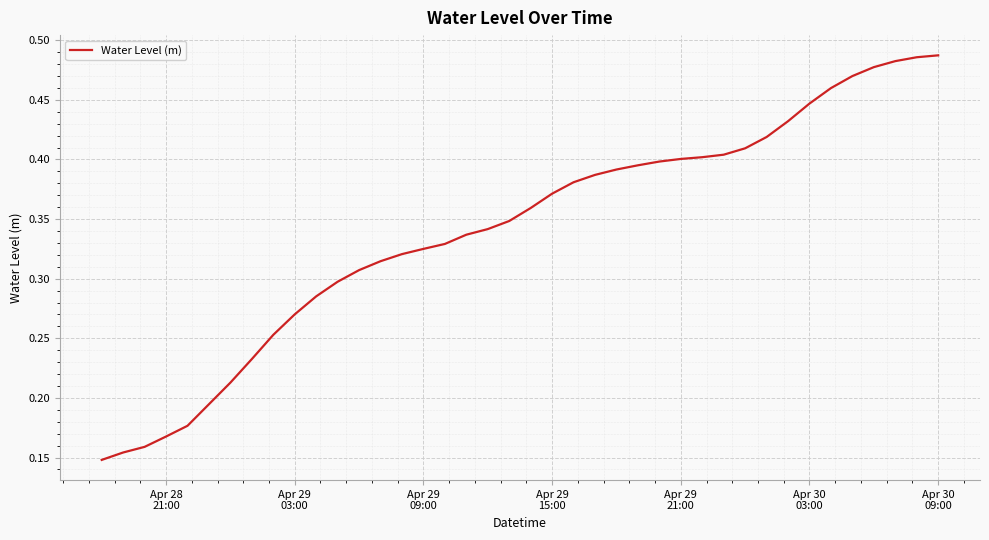

Reading left to right, transcribe all the data shown in this chart.

0.1	0.2	0.2	0.2	0.2	0.2	0.2	0.2	0.3	0.3	0.3	0.3	0.3	0.3	0.3	0.3	0.3	0.3	0.3	0.3	0.4	0.4	0.4	0.4	0.4	0.4	0.4	0.4	0.4	0.4	0.4	0.4	0.4	0.4	0.5	0.5	0.5	0.5	0.5	0.5